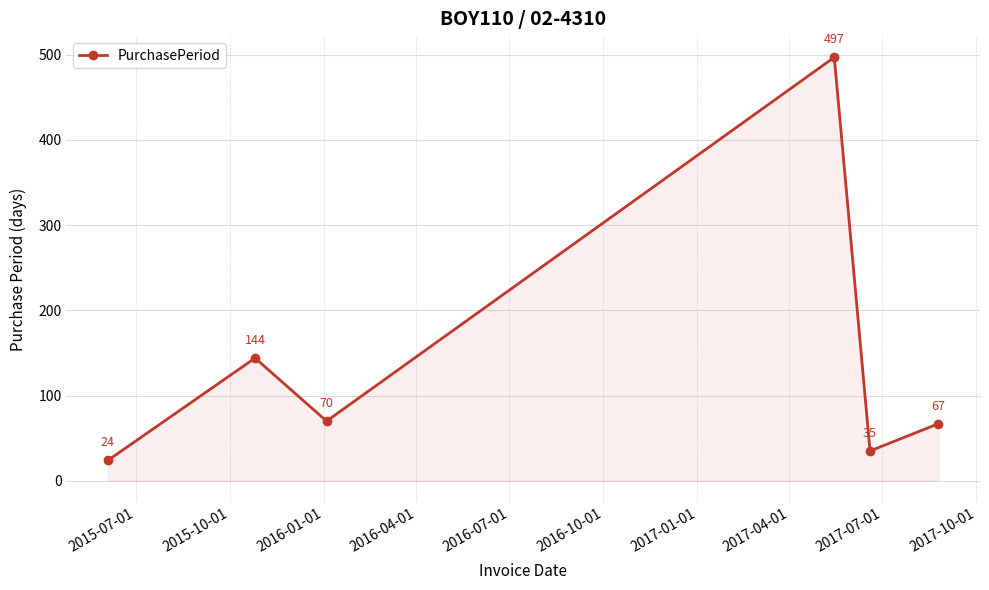

How many interior local valleys (lower than both neighbors) does the data have?

2